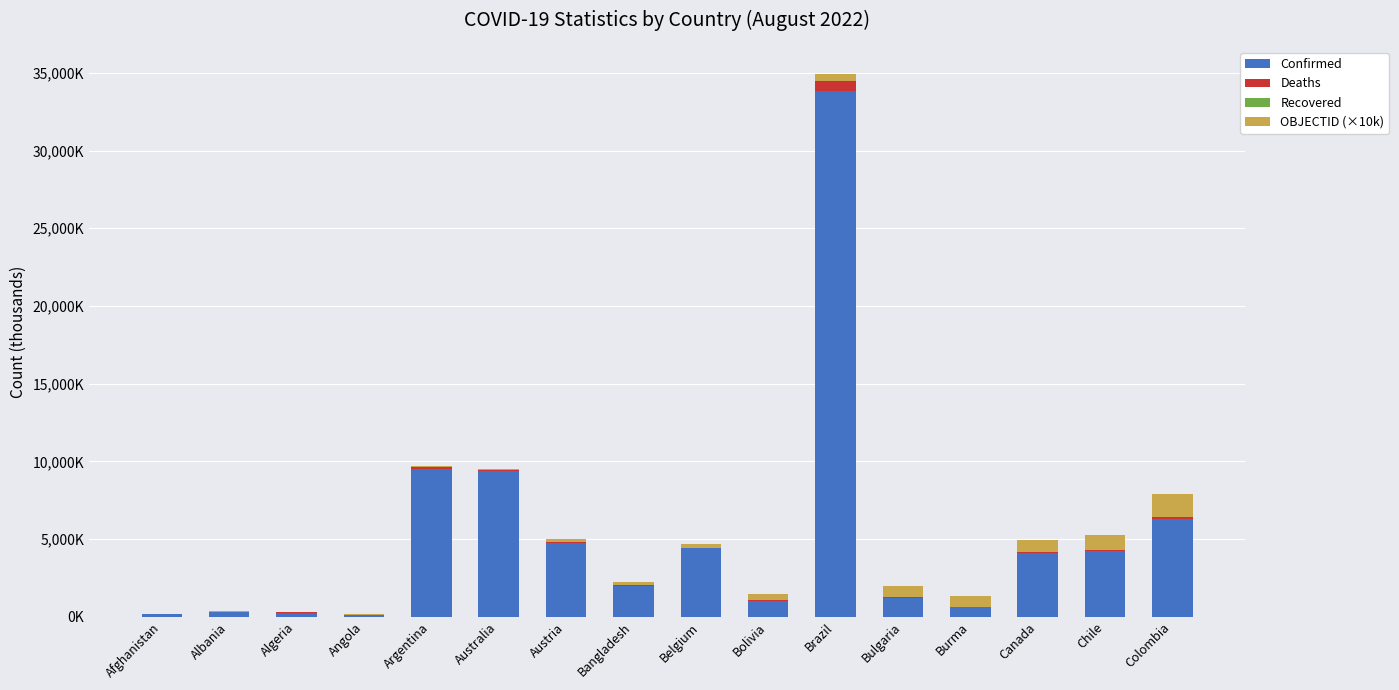

Where is OBJECTID (×10k) nearest to the value 740?

Burma